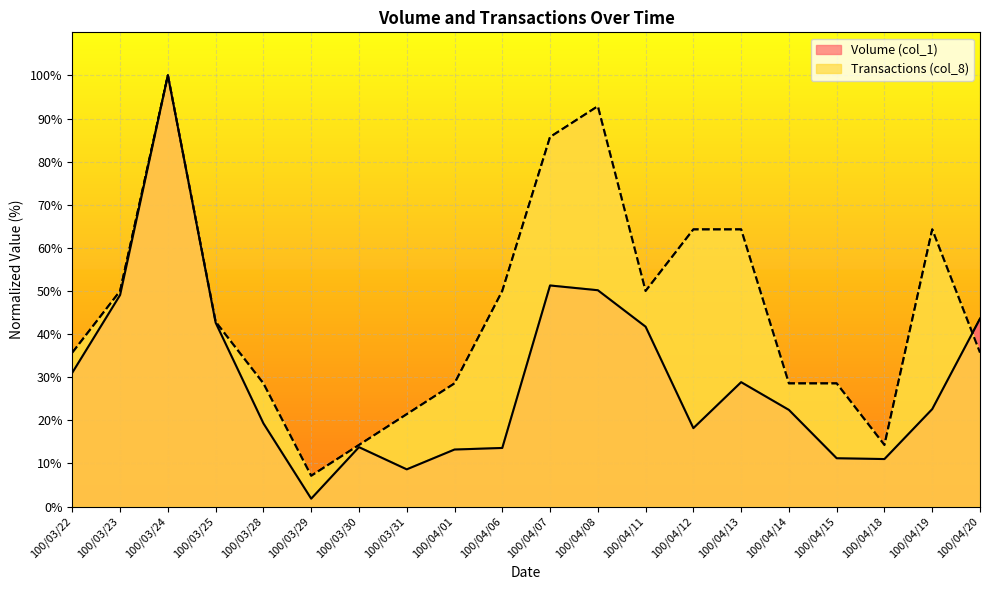

What are all the series names shown in the legend?

Volume (col_1), Transactions (col_8)